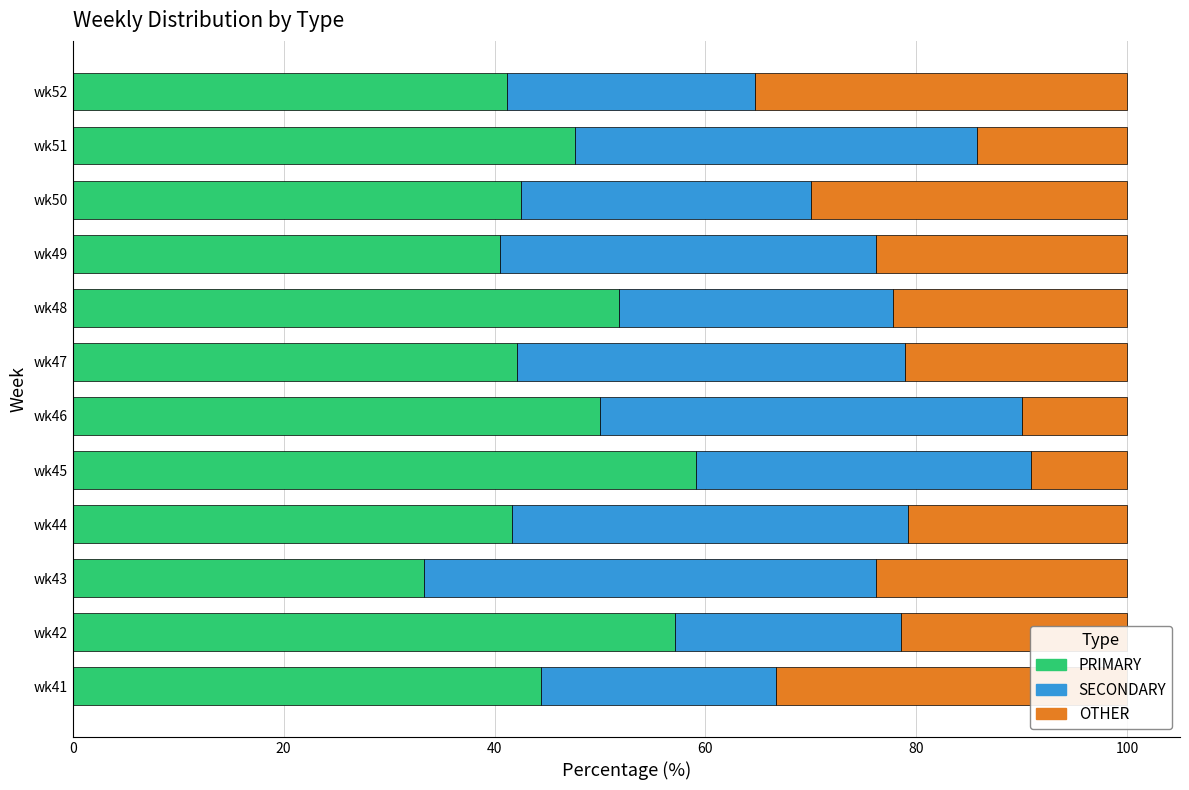

What is the difference between the second highest and second lowest values in the PRIMARY series?

16.7